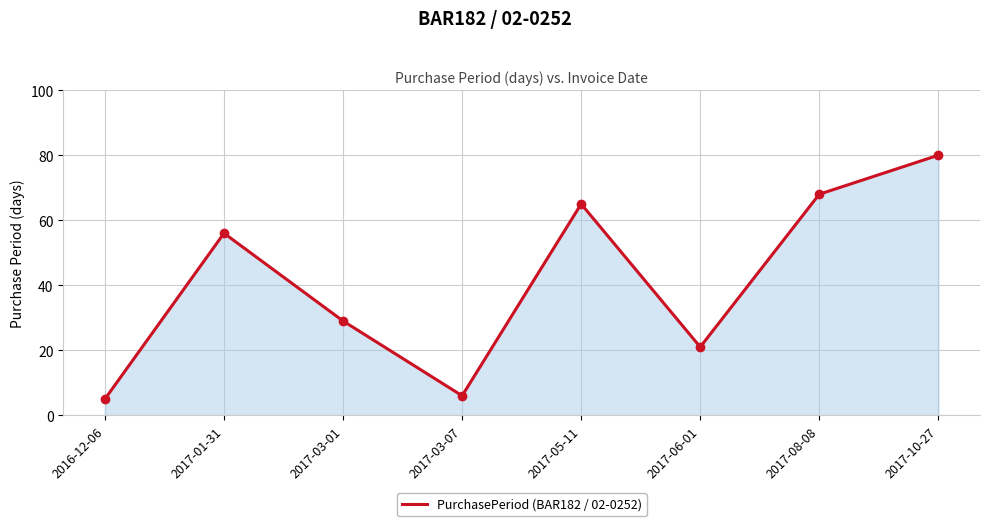

What is the difference between the maximum and minimum values?

75